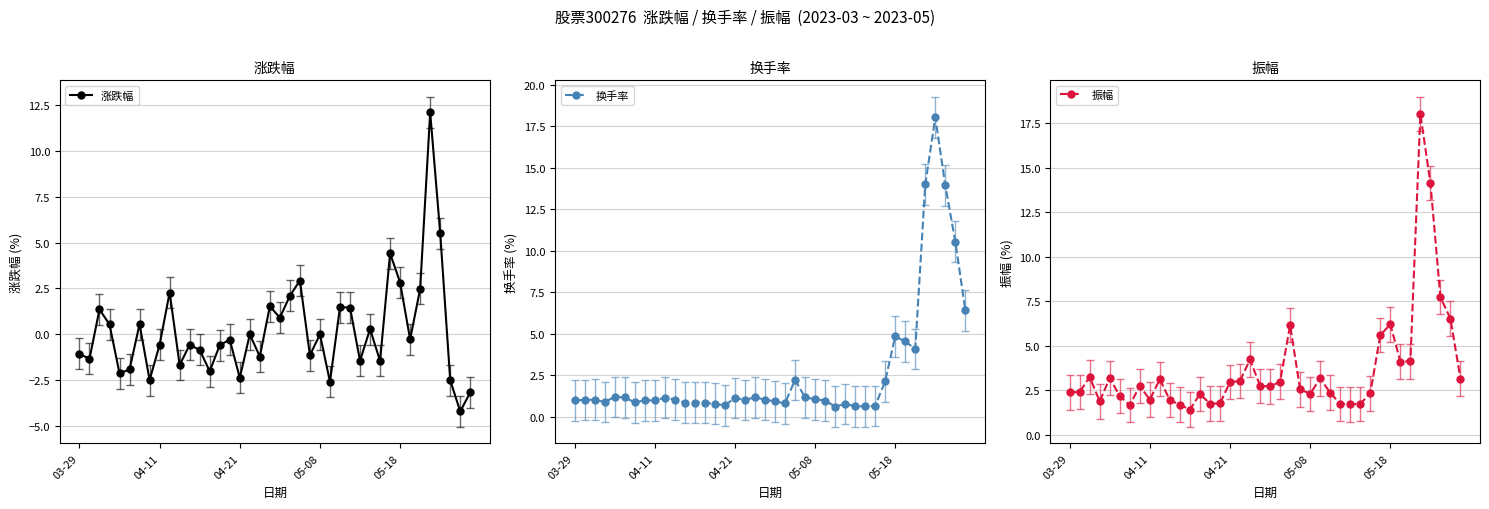

True or false: 涨跌幅 has more than 1 points higher than both neighbors.

True